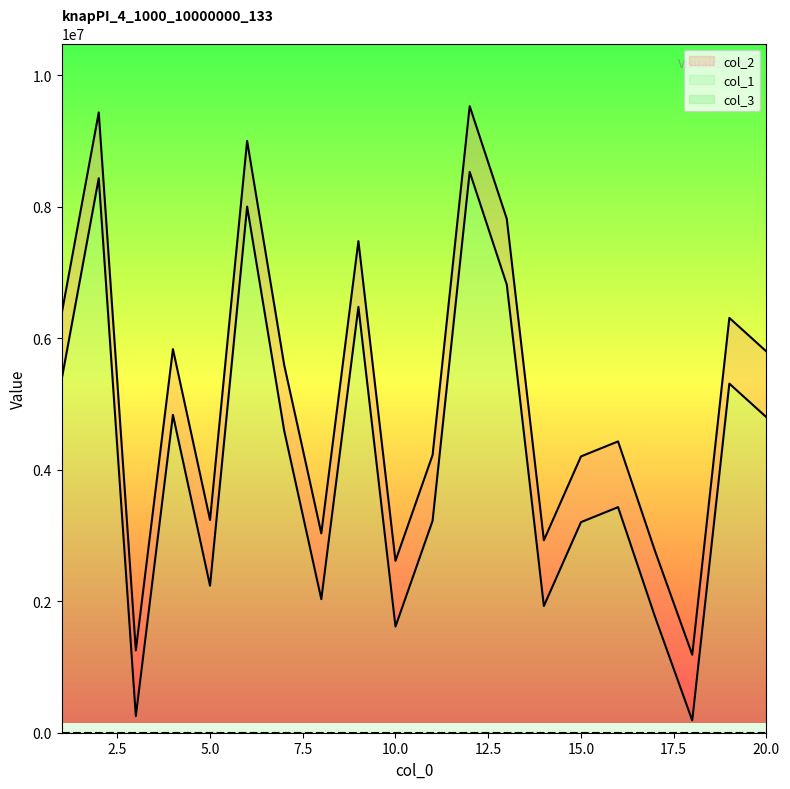

At which category does col_1 reach its first local peak?

2